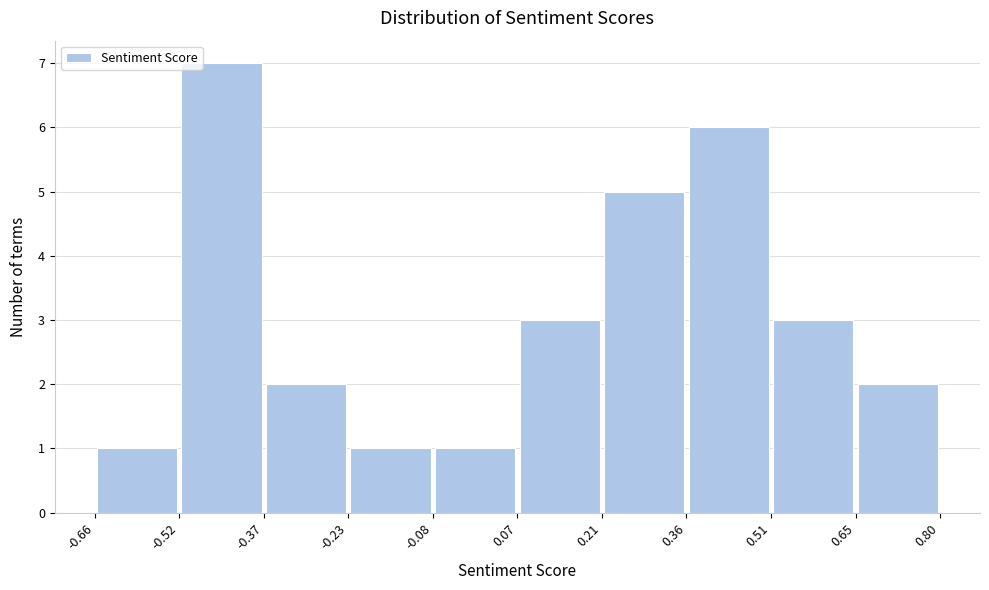

Reading left to right, transcribe this chart: for each bar, give the range it covers on the x-axis and its height. The values are not printed on the chart, so give them approximately, as read against the axis.

-0.66 to -0.52: 1
-0.52 to -0.37: 7
-0.37 to -0.23: 2
-0.23 to -0.08: 1
-0.08 to 0.07: 1
0.07 to 0.21: 3
0.21 to 0.36: 5
0.36 to 0.51: 6
0.51 to 0.65: 3
0.65 to 0.80: 2